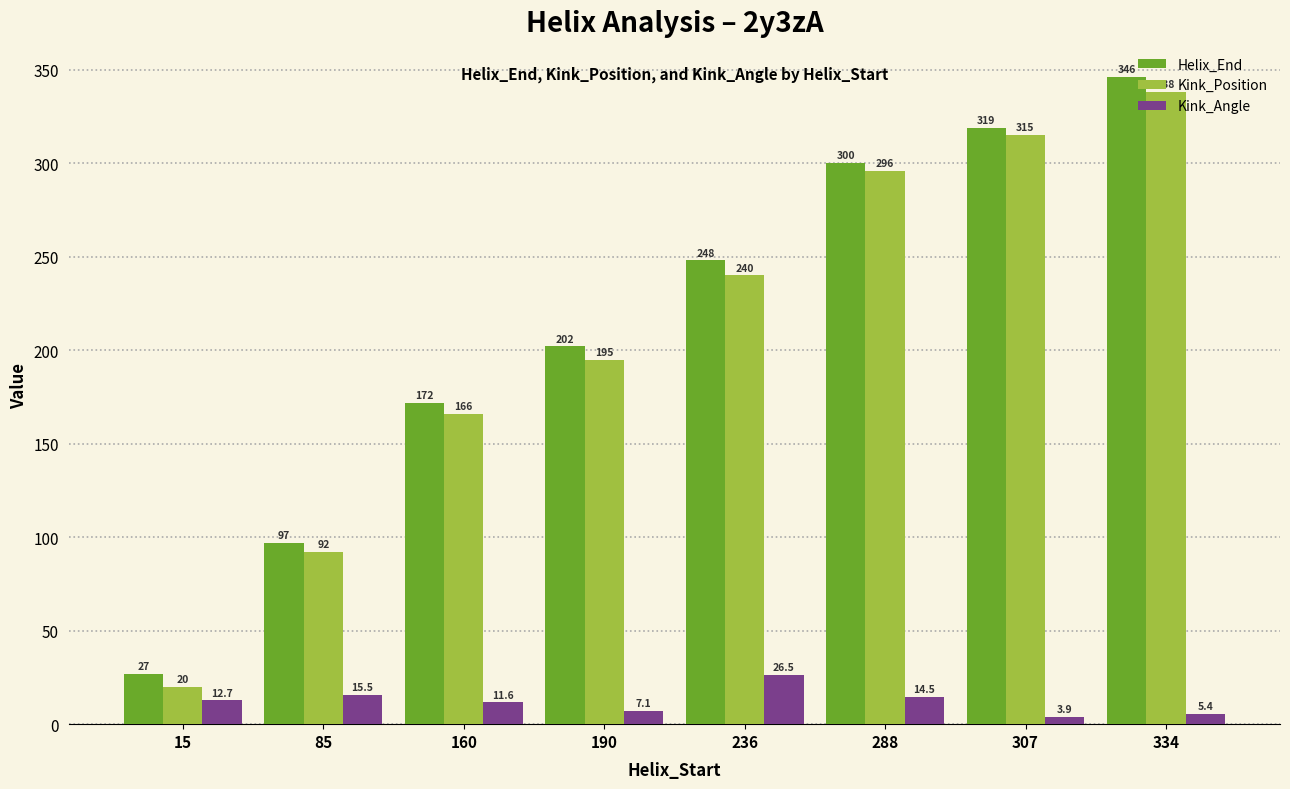

At which category is the sum across all series the highest?

334